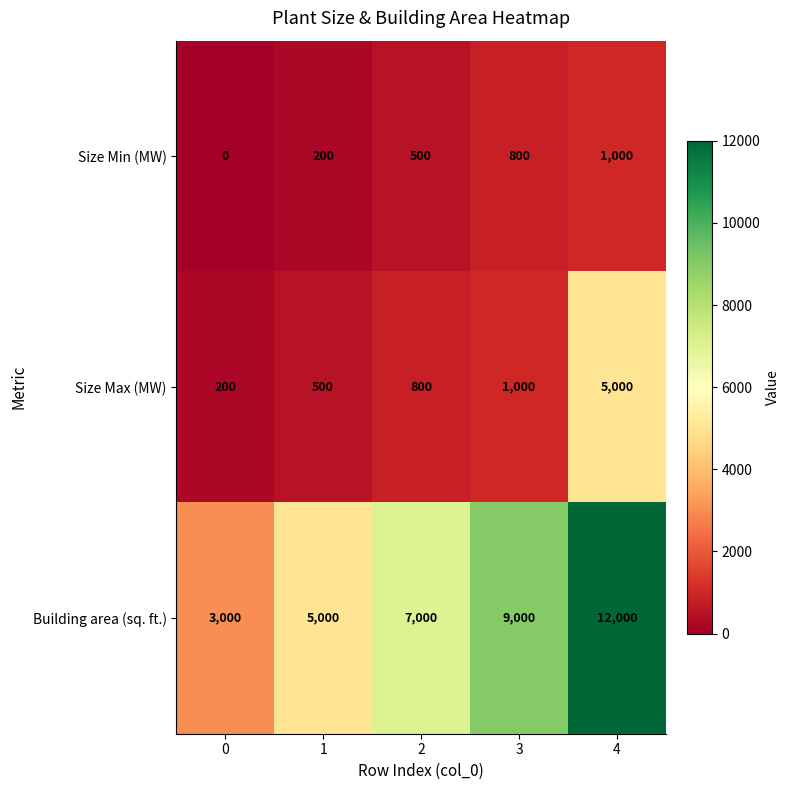

Is it true that Size Min (MW) equals 0 at 0?

True